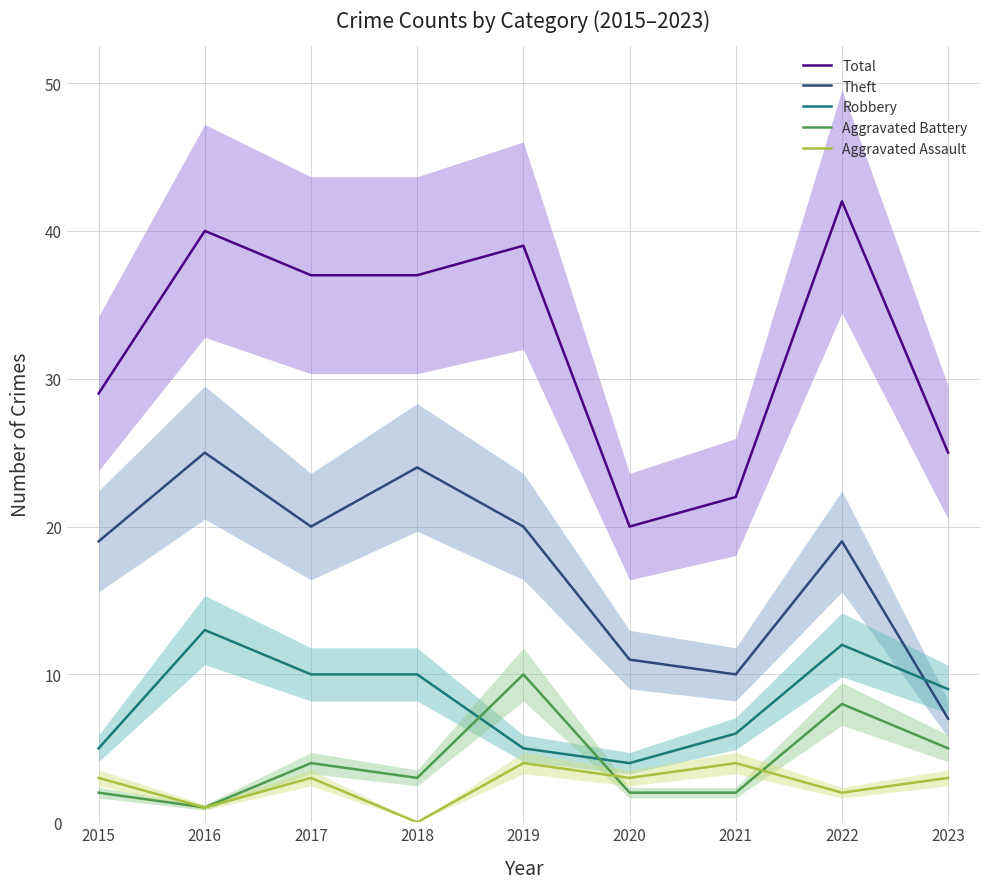

Which series has the widest spread of values?

Total